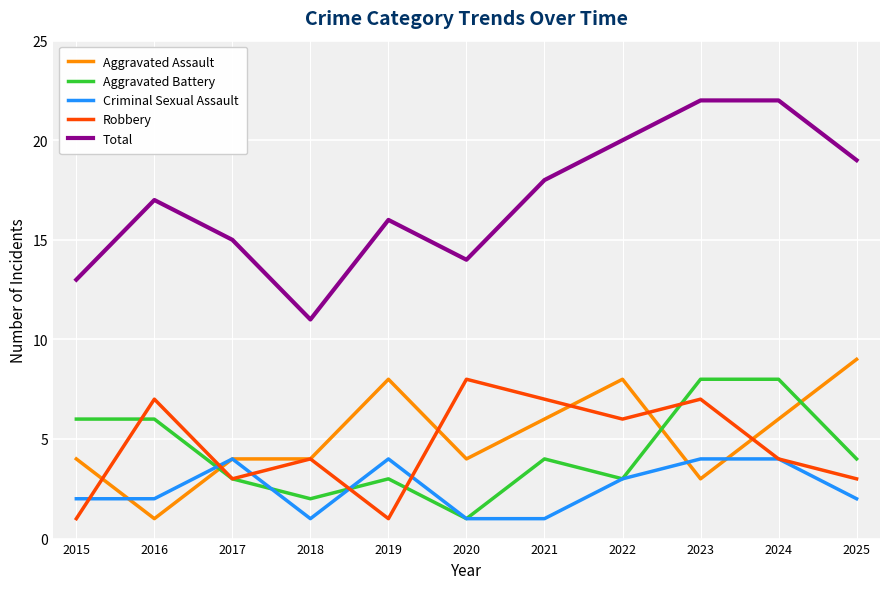

What is the sum of the Total values at 2019 and 2022?

36